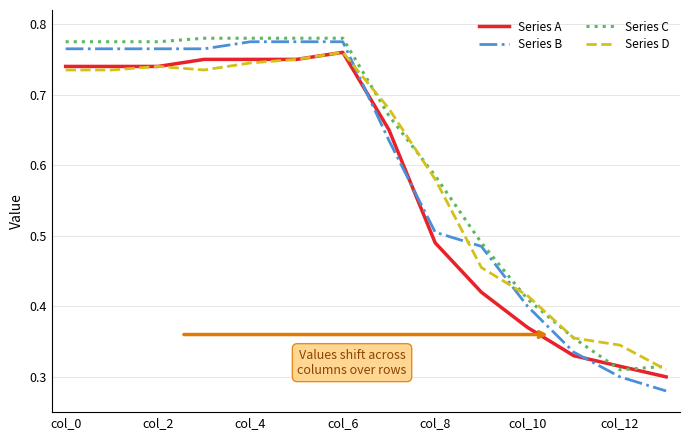

Which series has the largest range (max minus min)?

Series B